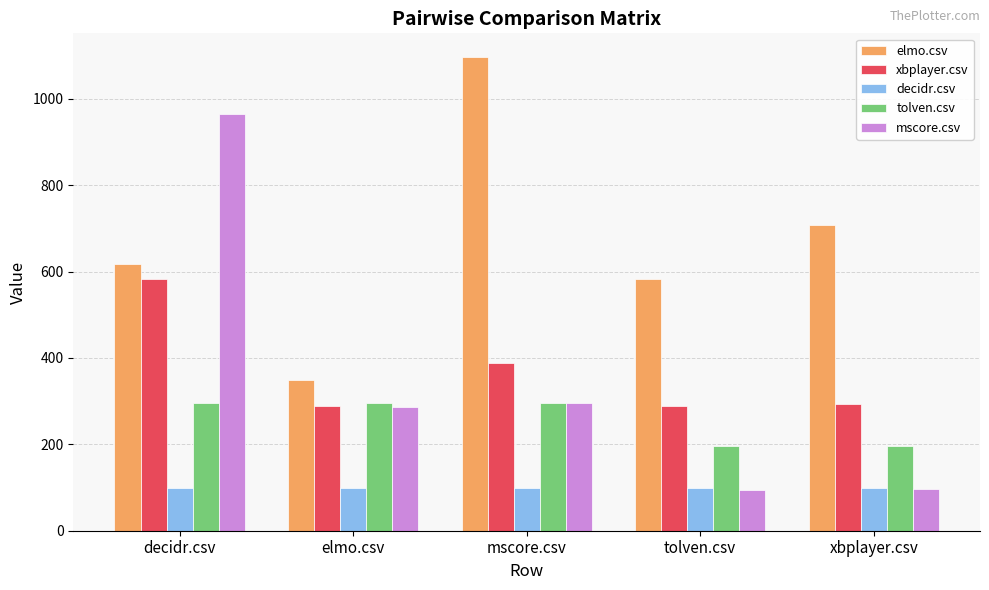

How many distinct data groups are displayed?

5